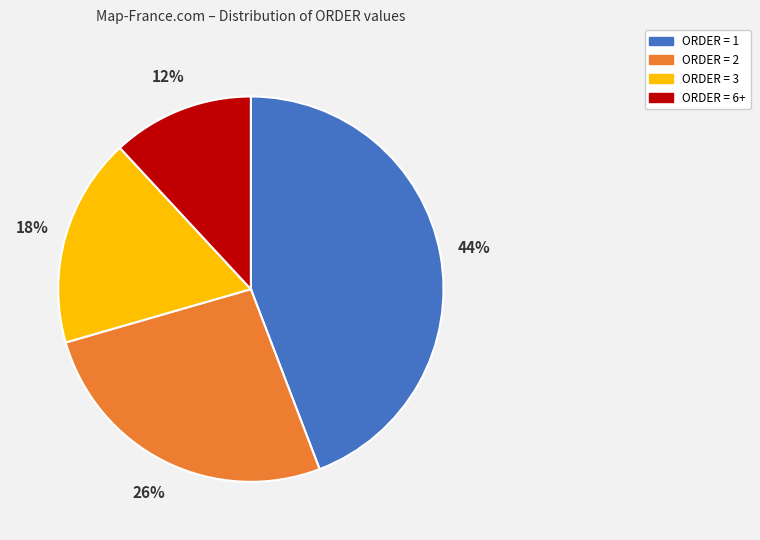

Does ORDER = 1 account for over 50% of the chart?

No